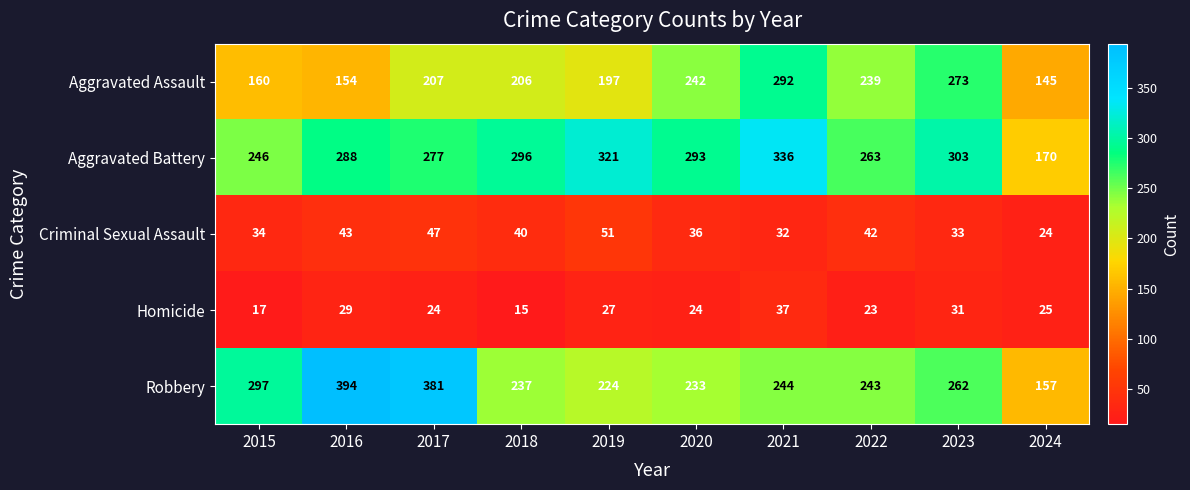

Count the number of categories in the chart.

10